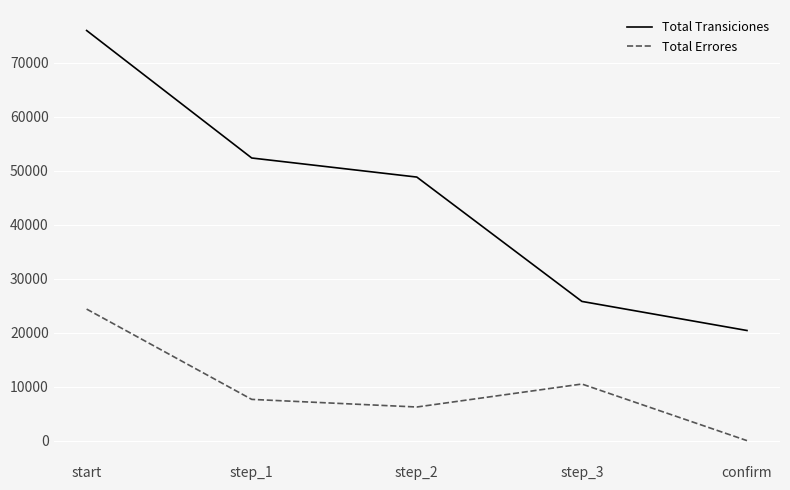

What is the maximum value shown in the chart?

75927